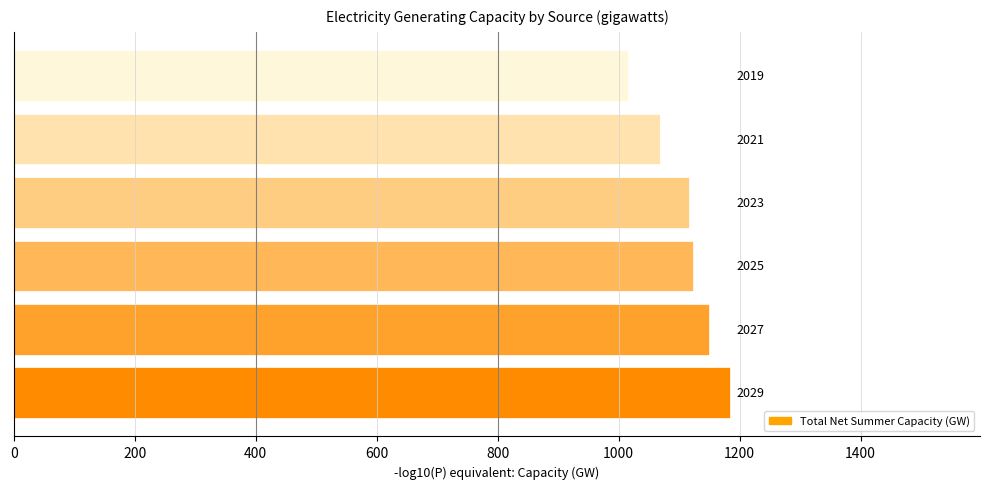

What is the average value?

1109.2